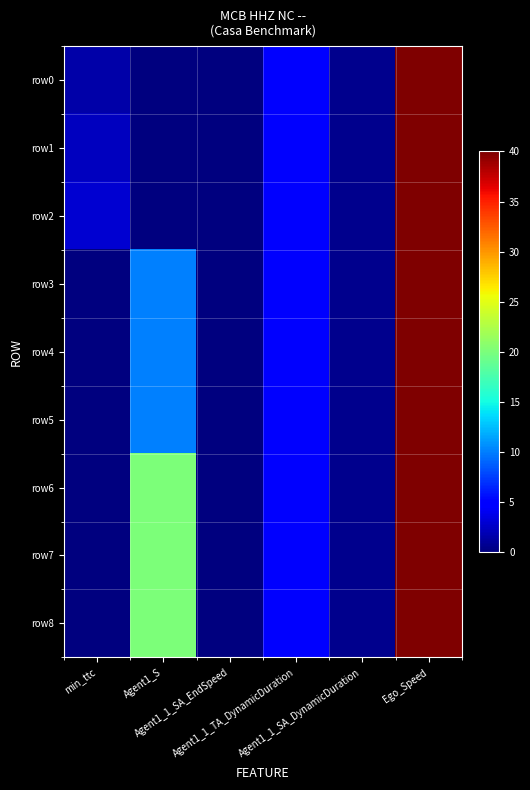

Reading left to right, what are all the values shown in this chart?

row0: min_ttc=1.4	Agent1_S=0.0	Agent1_1_SA_EndSpeed=0.0	Agent1_1_TA_DynamicDuration=5.0	Agent1_1_SA_DynamicDuration=0.5	Ego_Speed=40.0
row1: min_ttc=2.2	Agent1_S=0.0	Agent1_1_SA_EndSpeed=0.0	Agent1_1_TA_DynamicDuration=5.0	Agent1_1_SA_DynamicDuration=0.5	Ego_Speed=40.0
row2: min_ttc=2.9	Agent1_S=0.0	Agent1_1_SA_EndSpeed=0.0	Agent1_1_TA_DynamicDuration=5.0	Agent1_1_SA_DynamicDuration=0.5	Ego_Speed=40.0
row3: min_ttc=0.1	Agent1_S=10.0	Agent1_1_SA_EndSpeed=0.0	Agent1_1_TA_DynamicDuration=5.0	Agent1_1_SA_DynamicDuration=0.5	Ego_Speed=40.0
row4: min_ttc=0.1	Agent1_S=10.0	Agent1_1_SA_EndSpeed=0.0	Agent1_1_TA_DynamicDuration=5.0	Agent1_1_SA_DynamicDuration=0.5	Ego_Speed=40.0
row5: min_ttc=0.1	Agent1_S=10.0	Agent1_1_SA_EndSpeed=0.0	Agent1_1_TA_DynamicDuration=5.0	Agent1_1_SA_DynamicDuration=0.5	Ego_Speed=40.0
row6: min_ttc=0.1	Agent1_S=20.0	Agent1_1_SA_EndSpeed=0.0	Agent1_1_TA_DynamicDuration=5.0	Agent1_1_SA_DynamicDuration=0.5	Ego_Speed=40.0
row7: min_ttc=0.1	Agent1_S=20.0	Agent1_1_SA_EndSpeed=0.0	Agent1_1_TA_DynamicDuration=5.0	Agent1_1_SA_DynamicDuration=0.5	Ego_Speed=40.0
row8: min_ttc=0.1	Agent1_S=20.0	Agent1_1_SA_EndSpeed=0.0	Agent1_1_TA_DynamicDuration=5.0	Agent1_1_SA_DynamicDuration=0.5	Ego_Speed=40.0